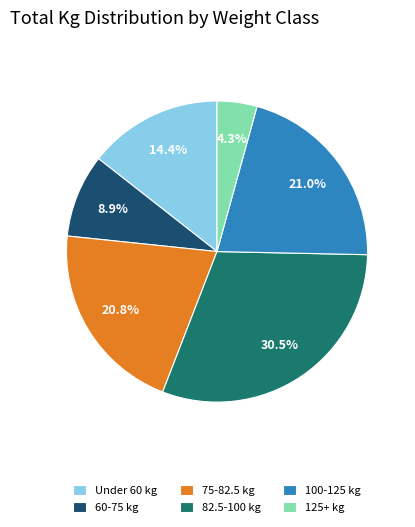

What is the ratio of the value at 100-125 kg to the value at 125+ kg?

4.9